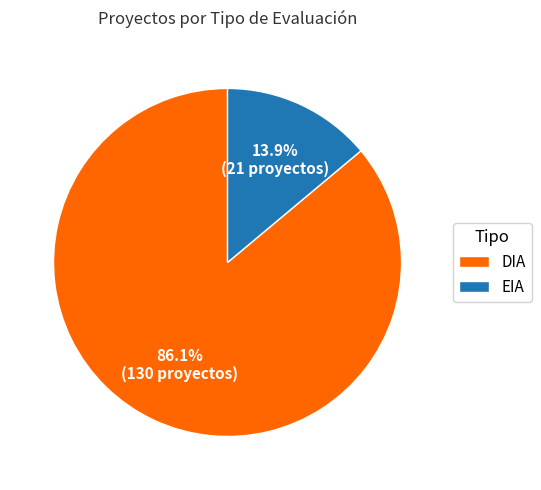

How many segments does this pie chart have?

2